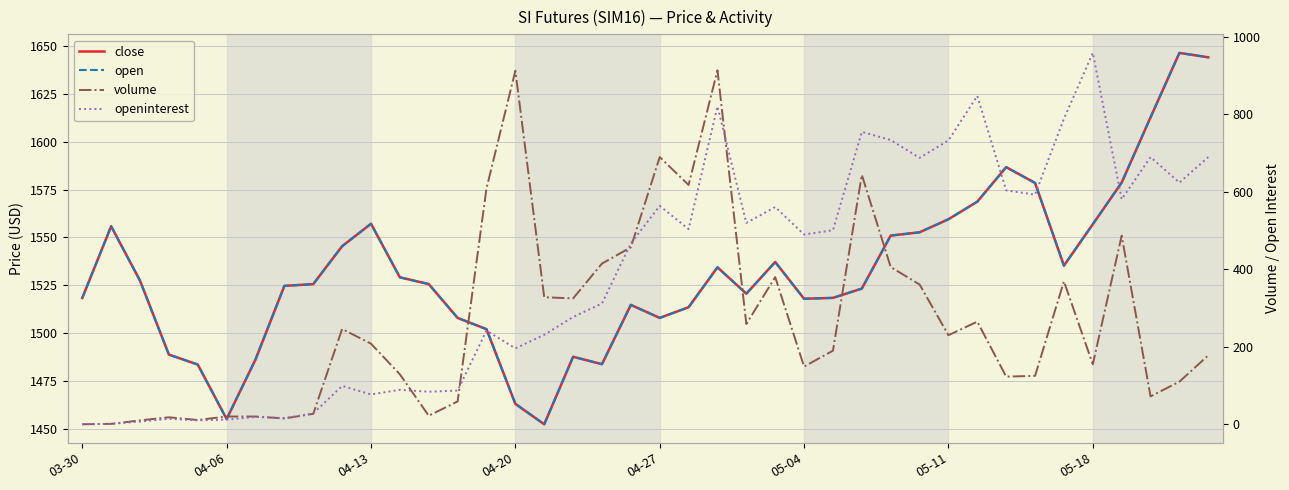

What is the difference between the maximum and second lowest values in the close series?

191.5